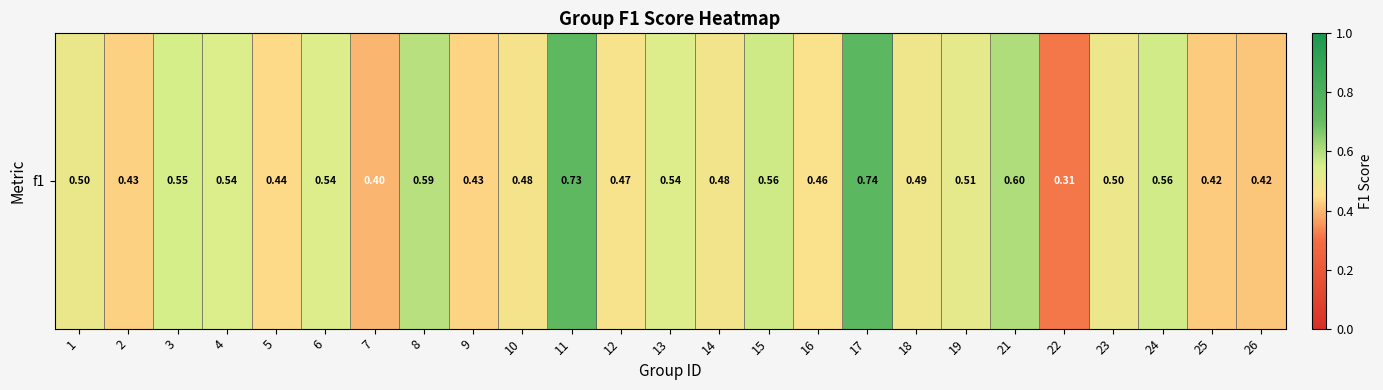

At which category does the chart reach its peak across all series?

17